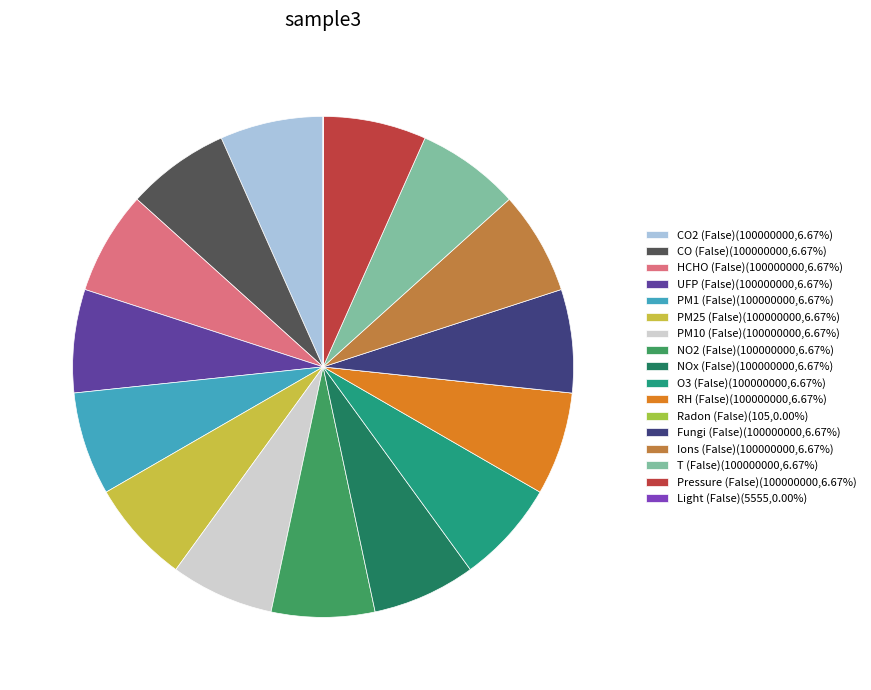

Is there a majority slice in this chart?

No